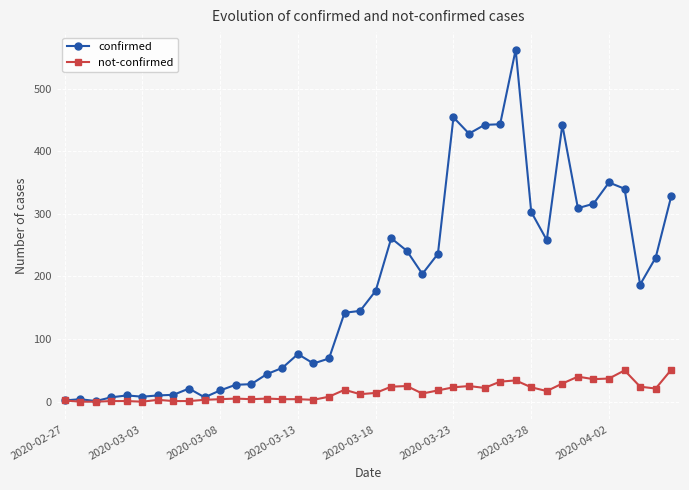

List the series in order of their peak value, lowest first.

not-confirmed, confirmed